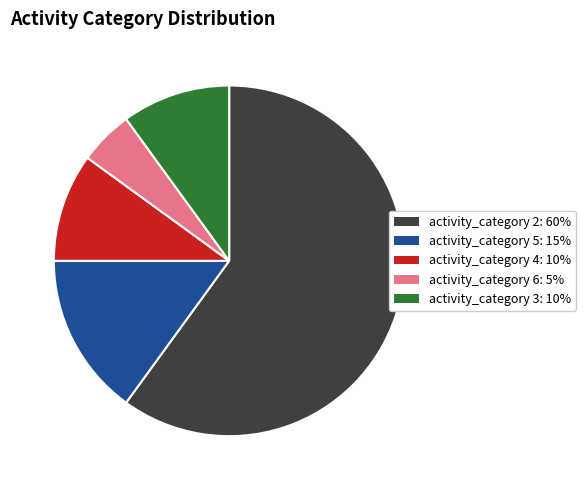

The activity_category 4: 10% slice represents 2% of the pie. True or false?

False